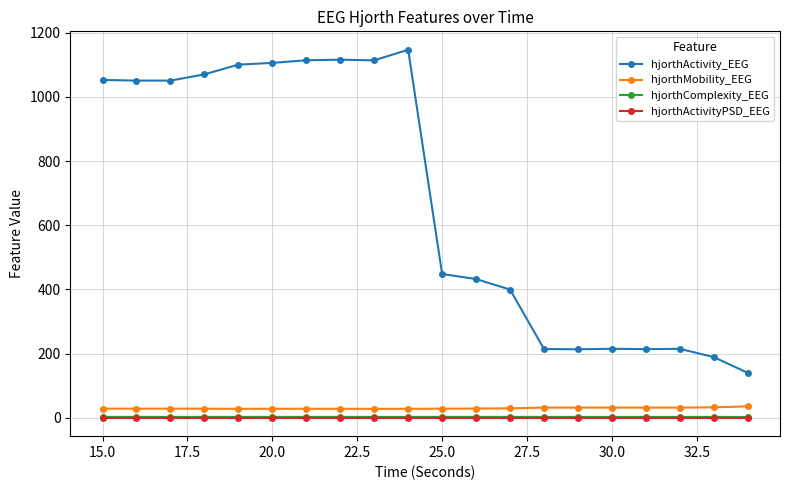

Which series has the largest range (max minus min)?

hjorthActivity_EEG